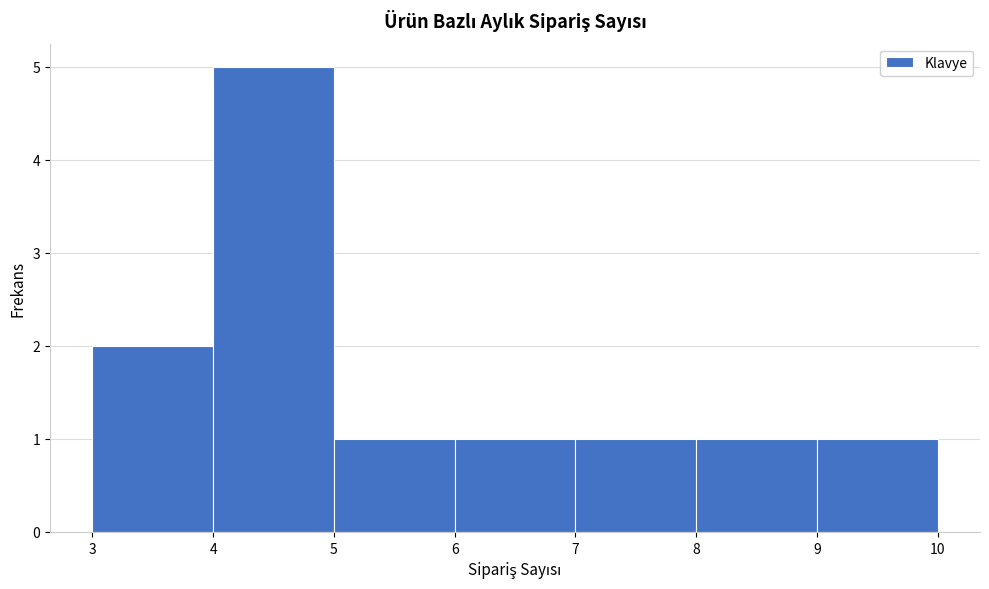

Which range on the x-axis has the tallest bar?

4 to 5